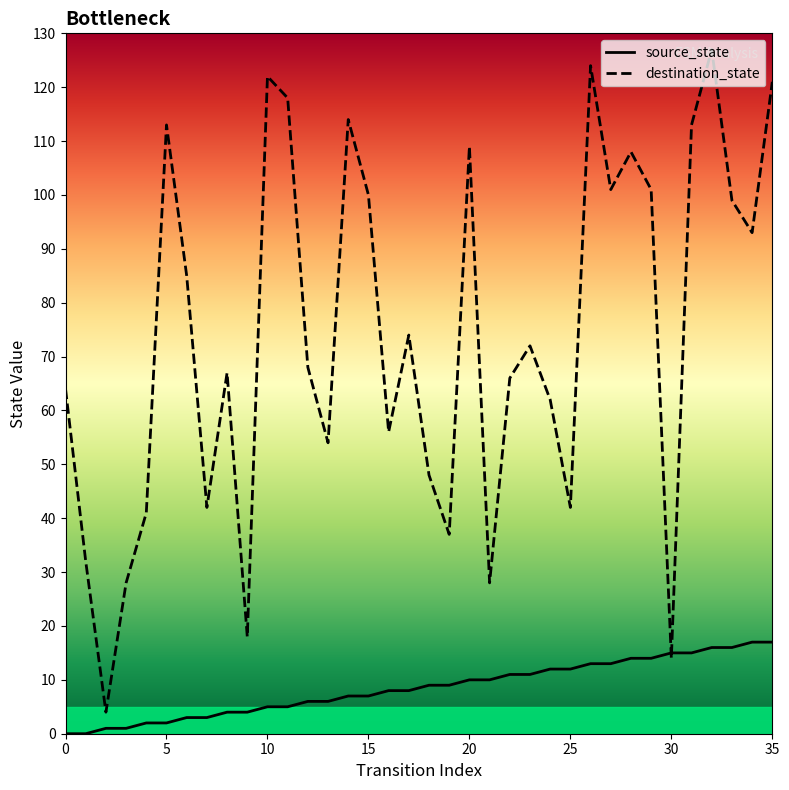

What is the difference between the maximum and minimum values in the source_state series?

17